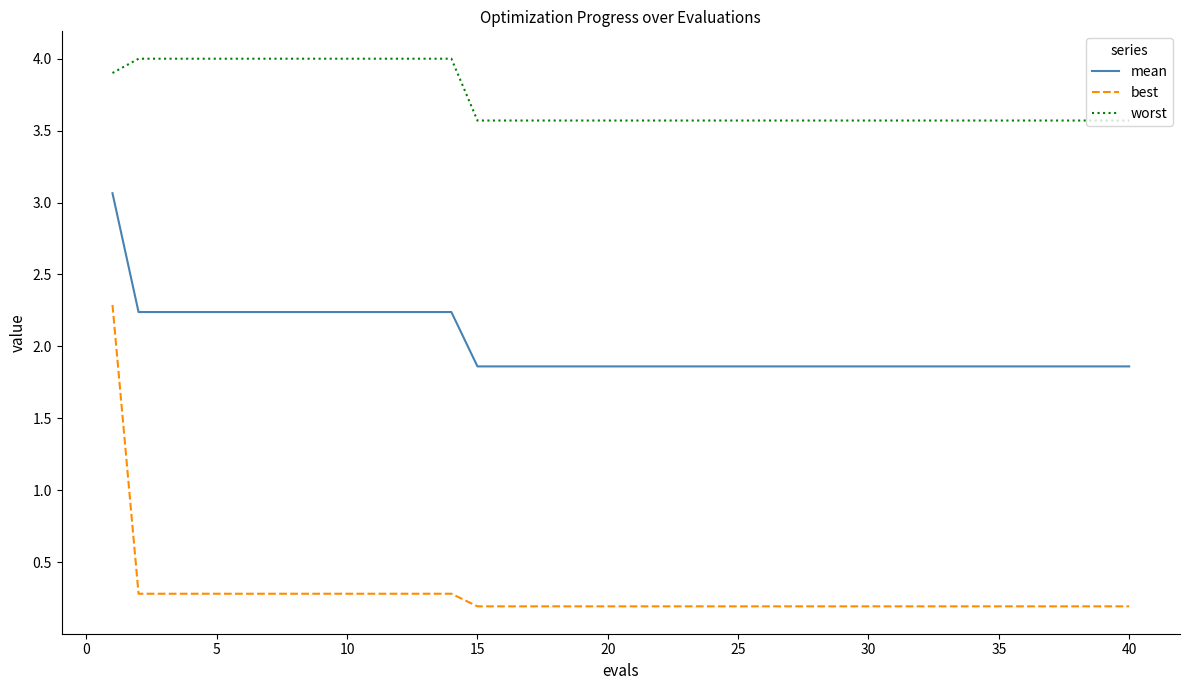

True or false: worst and mean cross at least once.

False